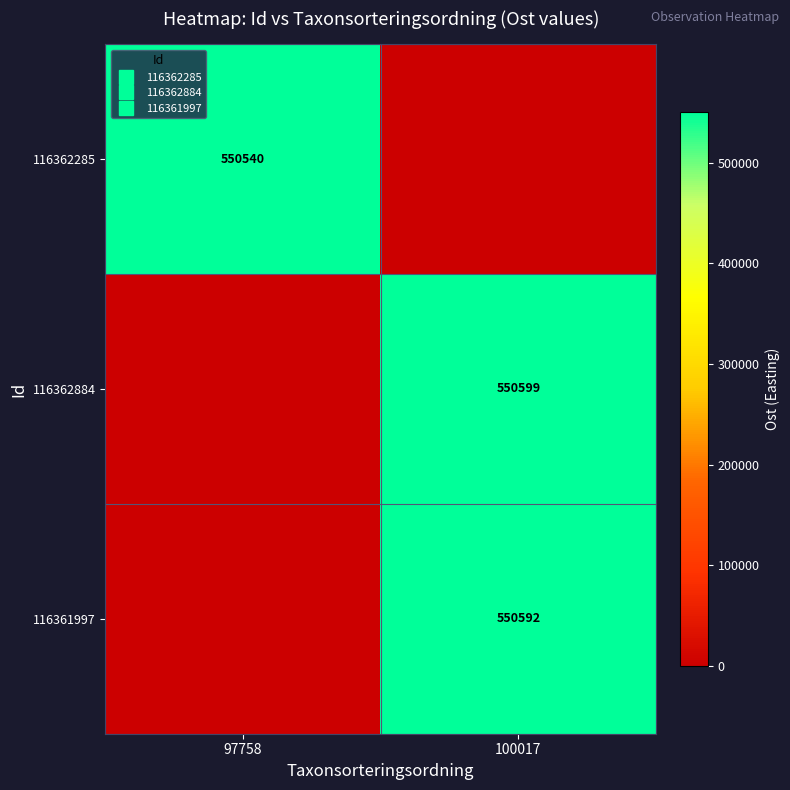

At which label is 116362285 closest to 275270?

97758